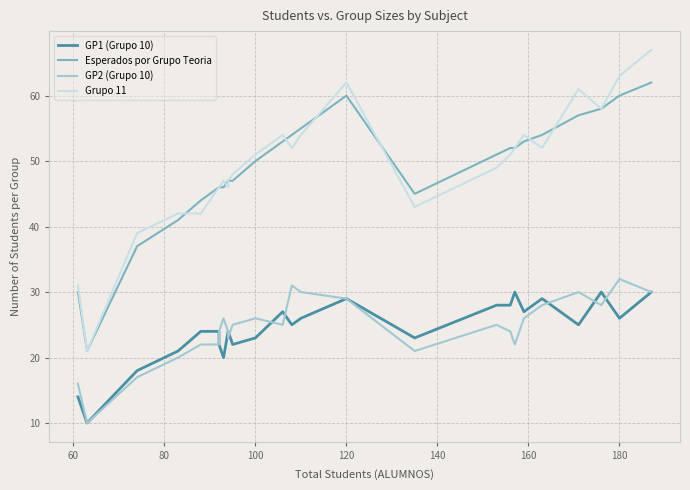

At how many categories does at least one series exceed 12?

26